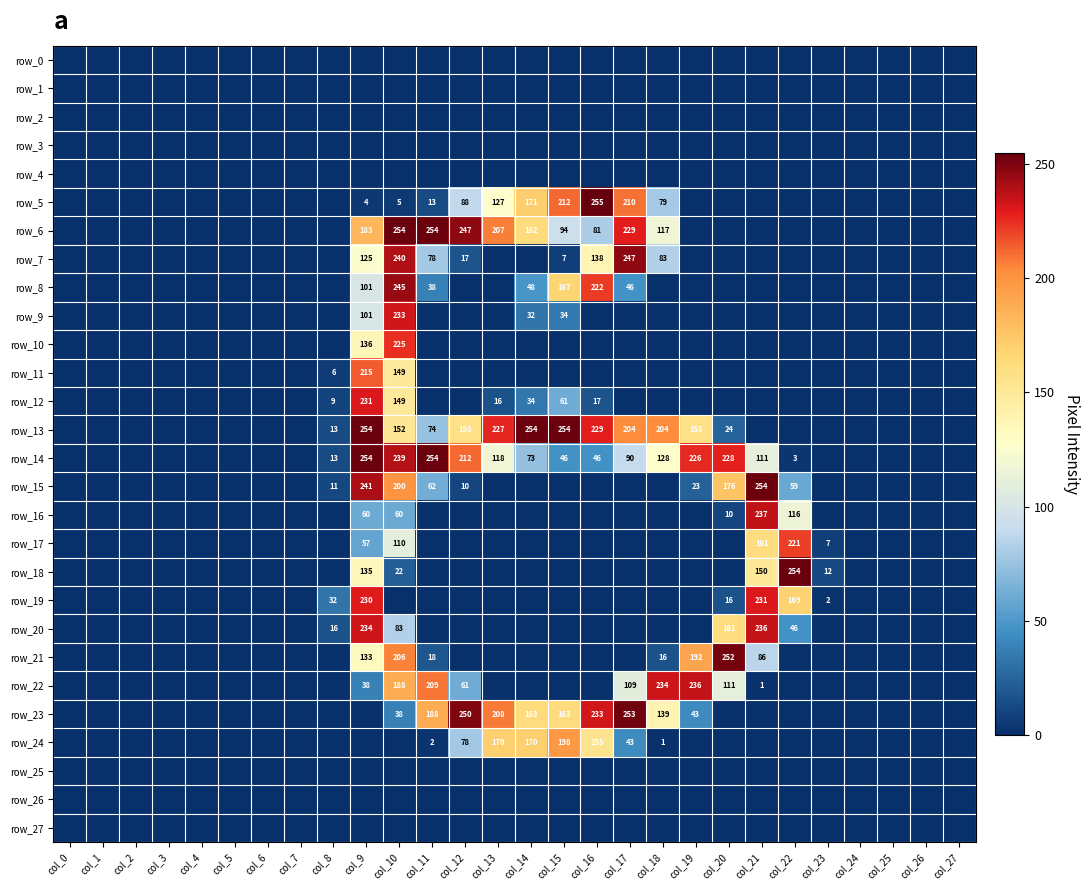

The row_12 series shows -121 at col_11. True or false?

False